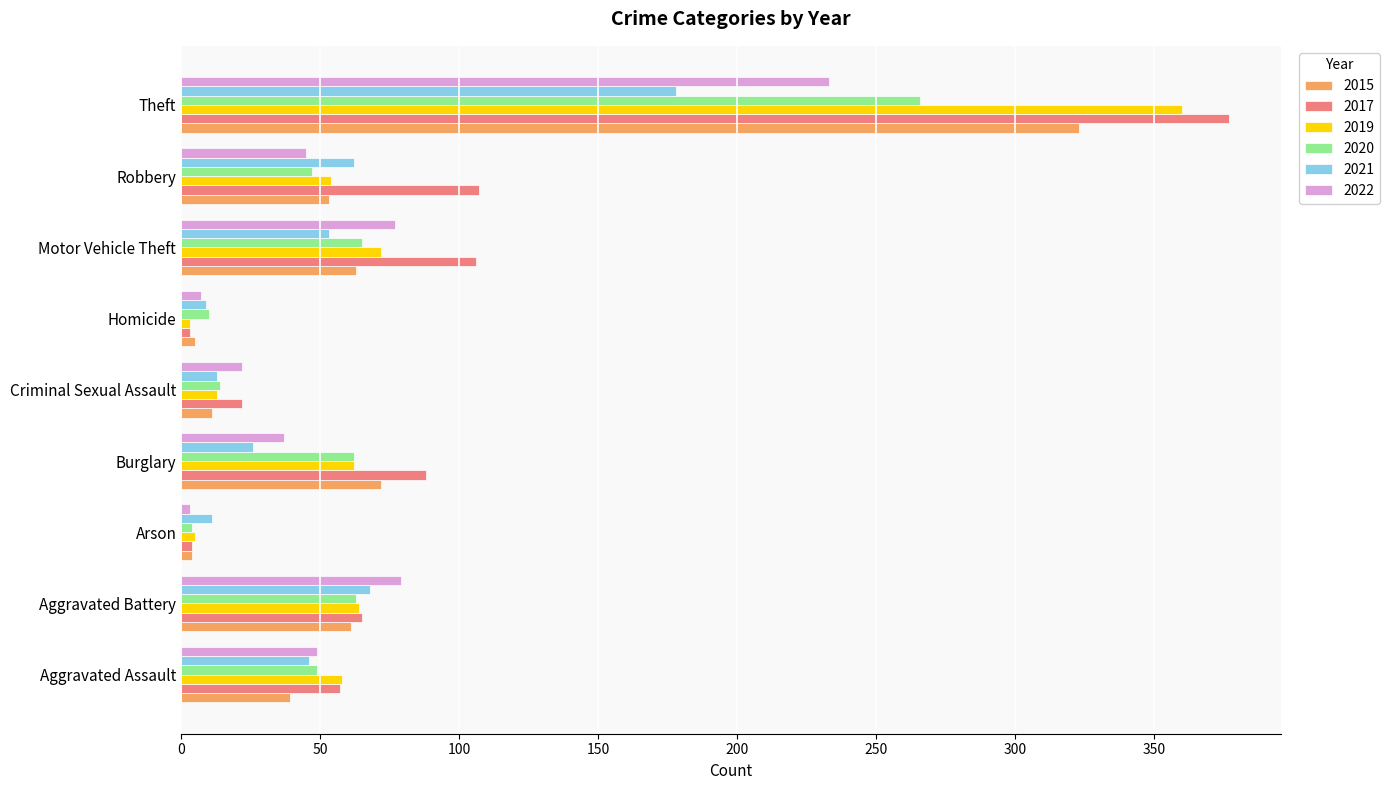

The 2017 series shows 90 at Aggravated Assault. True or false?

False